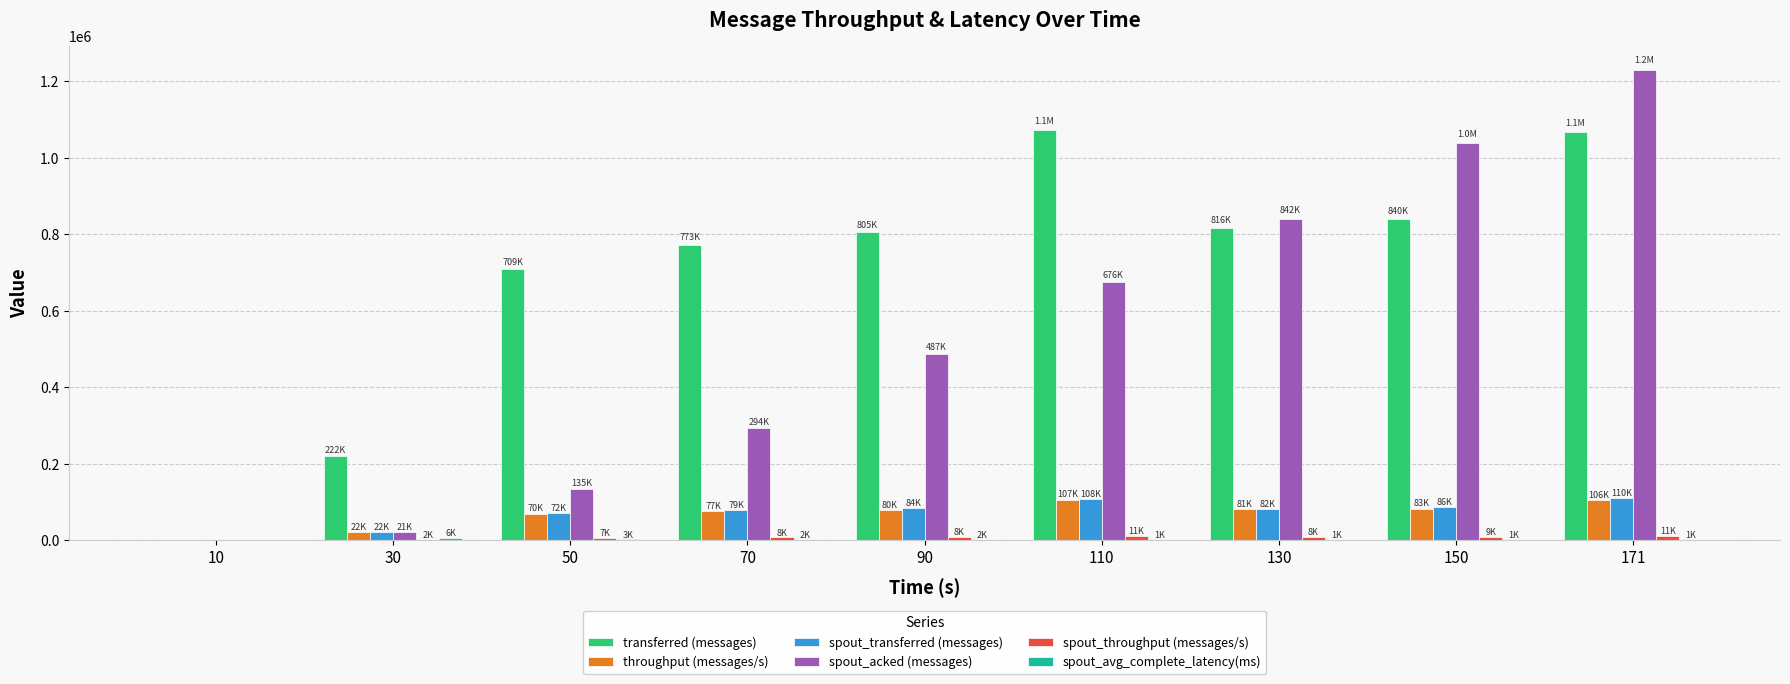

How many categories are shown in the chart?

9